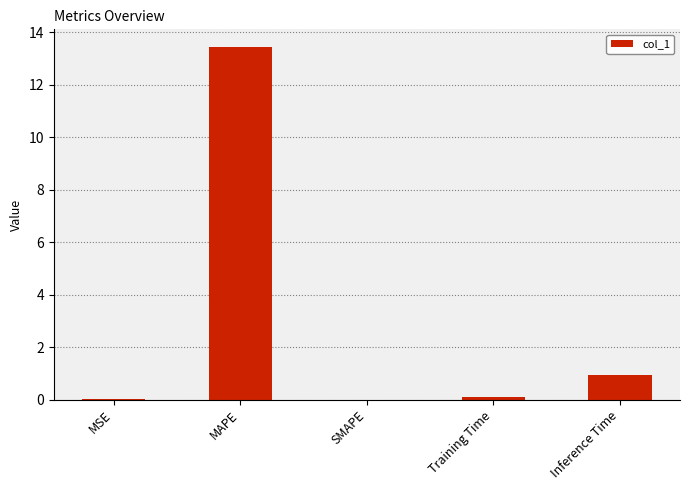

The value at MSE is 0.0. True or false?

True